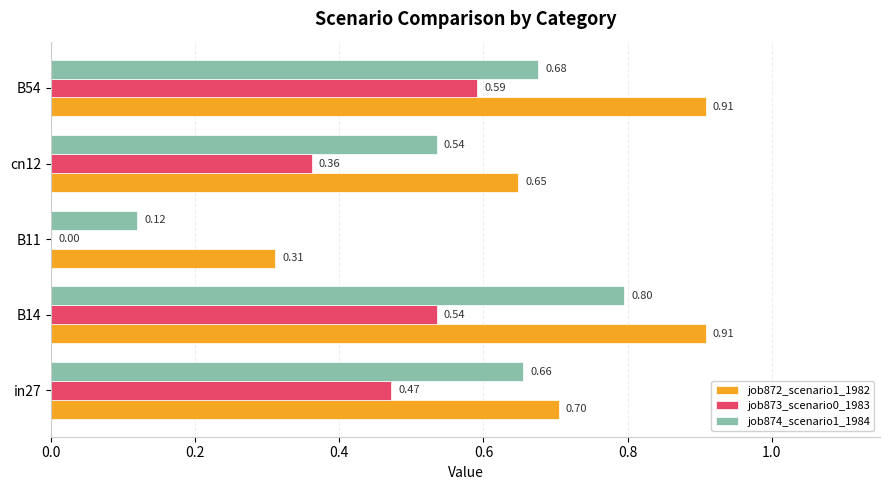

What is the sum of the job874_scenario1_1984 values at in27 and B14?

1.5